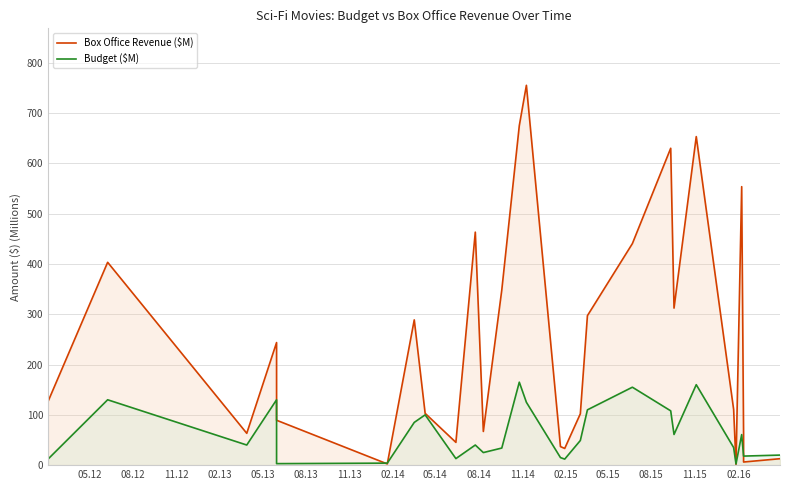

Rank the series at 02.14 from lowest to highest value.

Budget ($M), Box Office Revenue ($M)